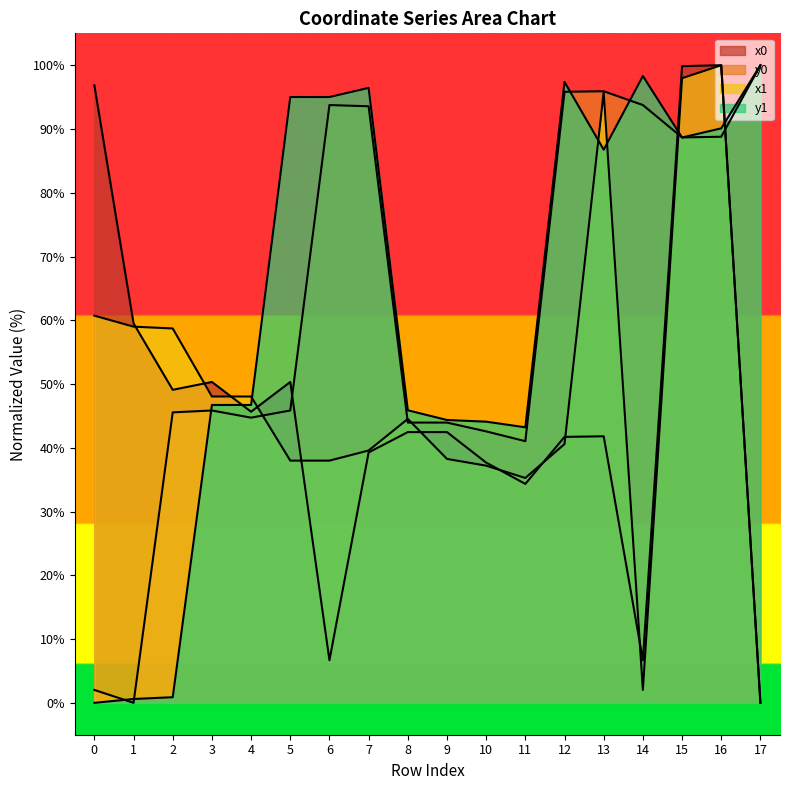

Read the y0 value at 0.

2.0